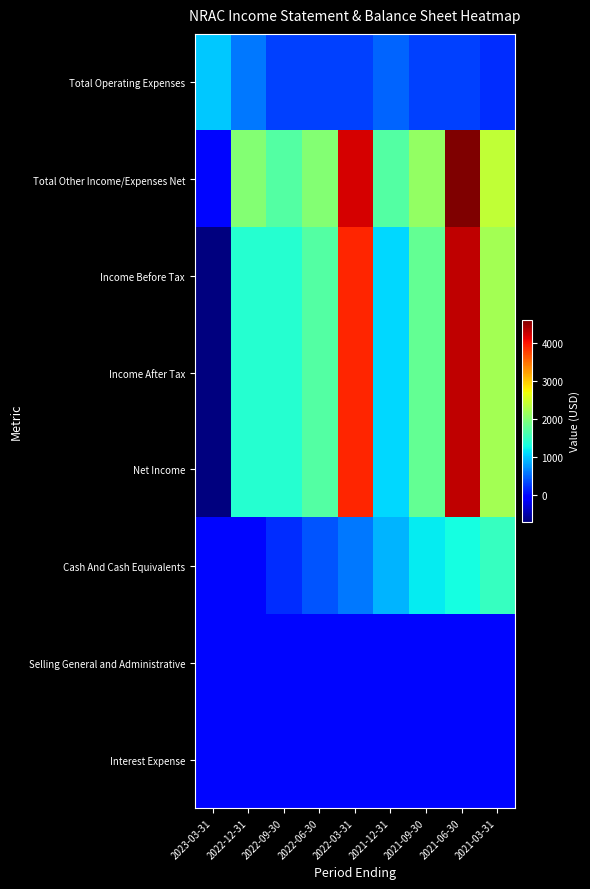

How many distinct data groups are displayed?

8